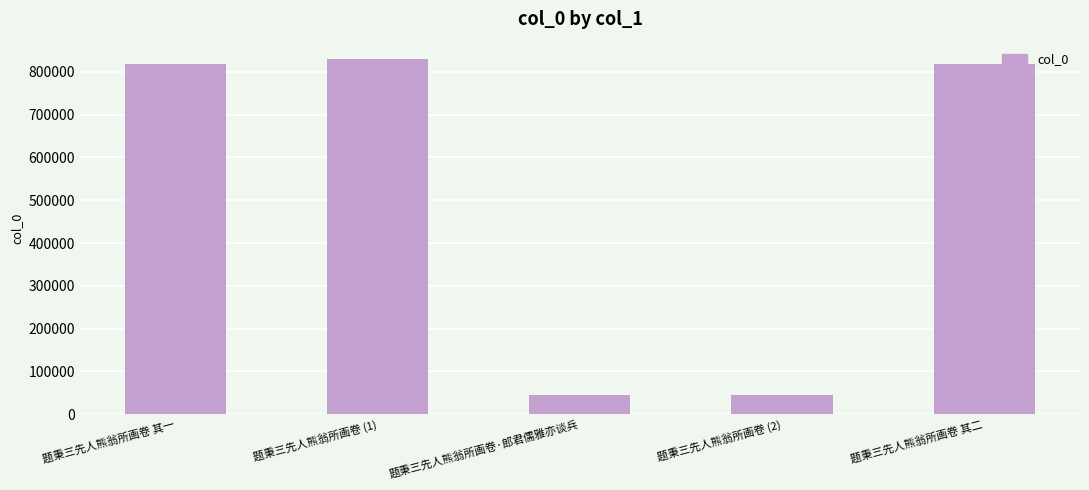

How many series are shown in this chart?

1